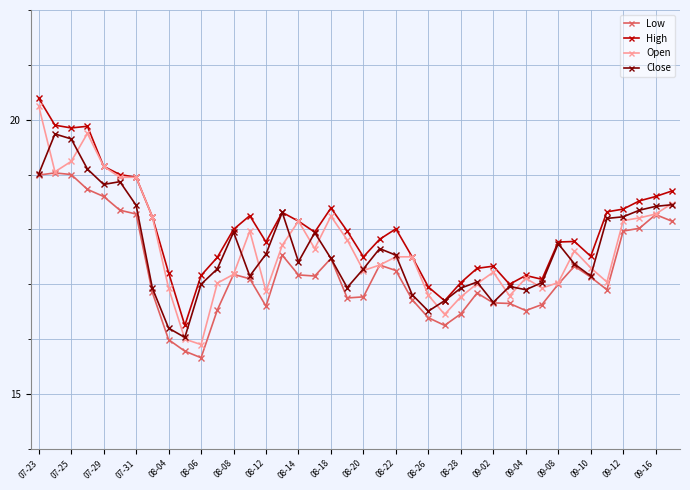

What is the sum of all Close values?

705.7